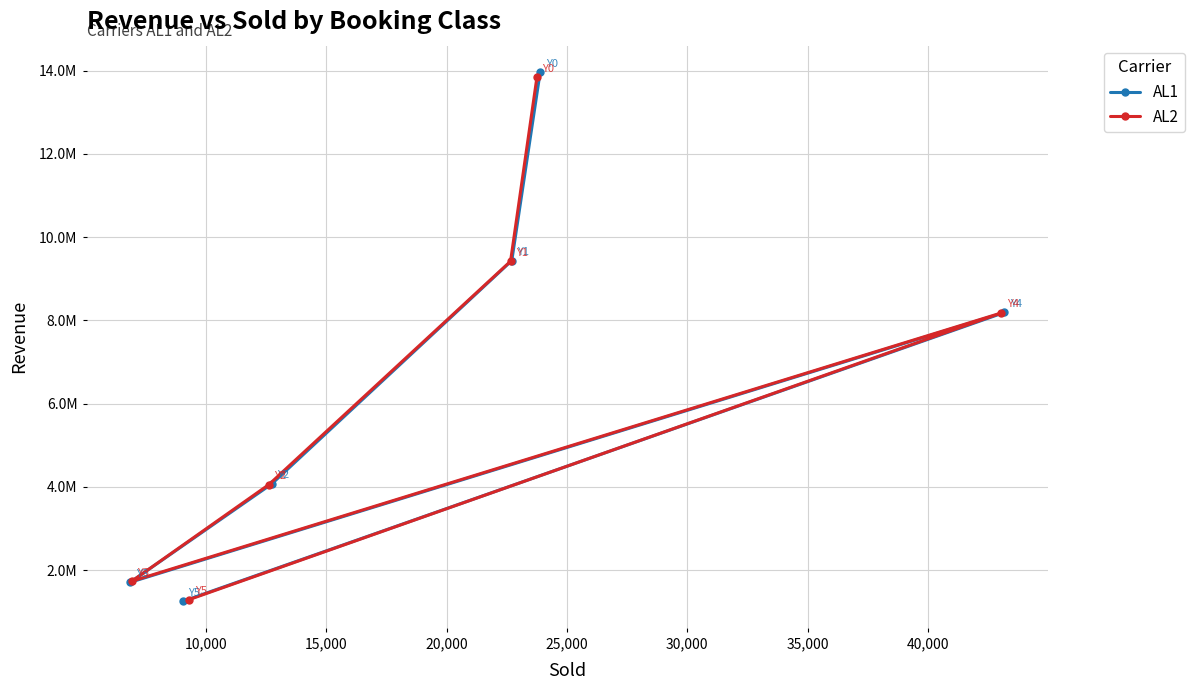

Which series changed the most between 15,000 and 30,000?

AL1